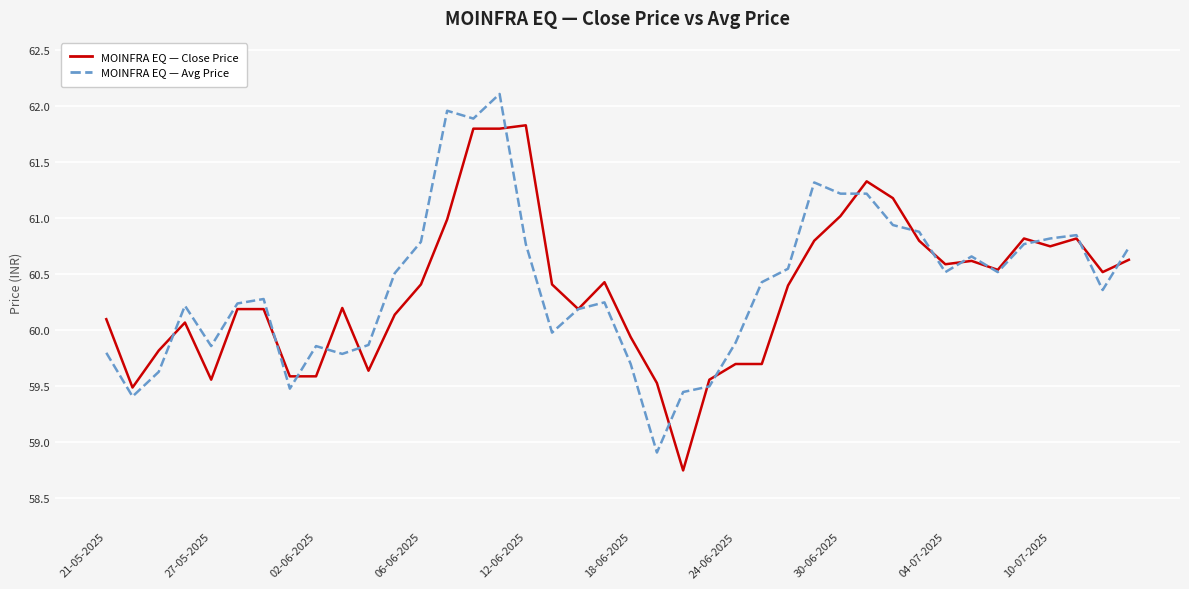

What is the greatest value displayed?

62.1